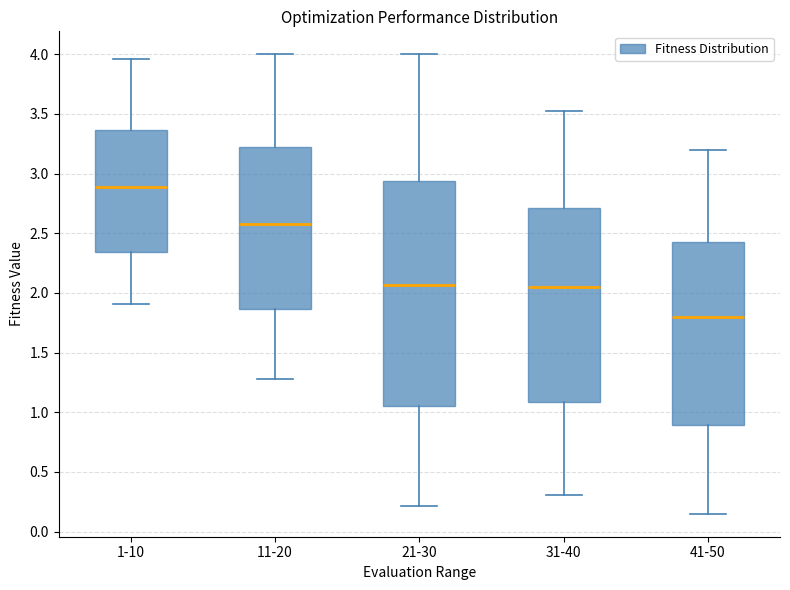

Which box is the tallest, from its lower edge to its upper edge?

21-30